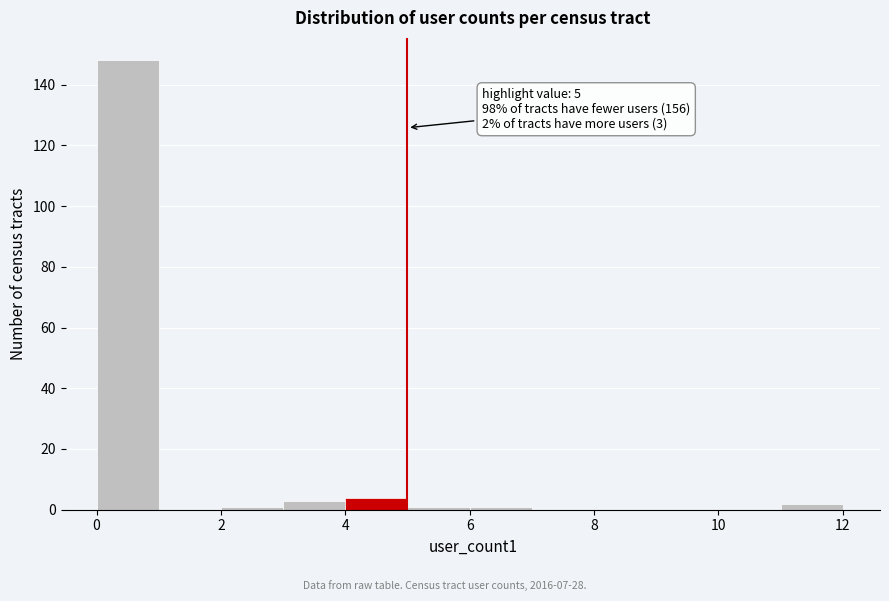

Over which range of the x-axis is the bar tallest?

0 to 1